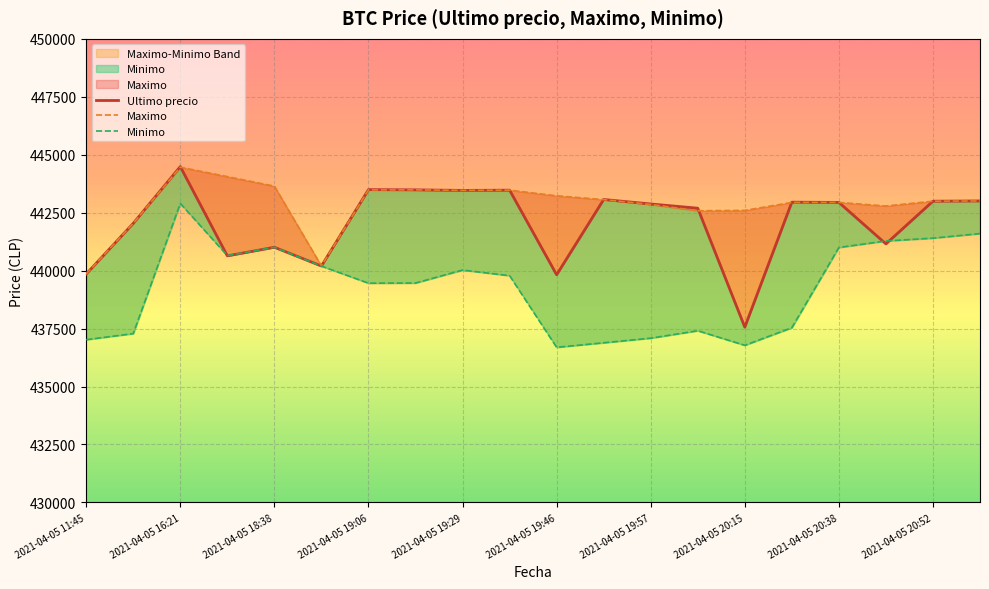

What is the difference between the highest and lowest values at 2021-04-05 19:57?

5789